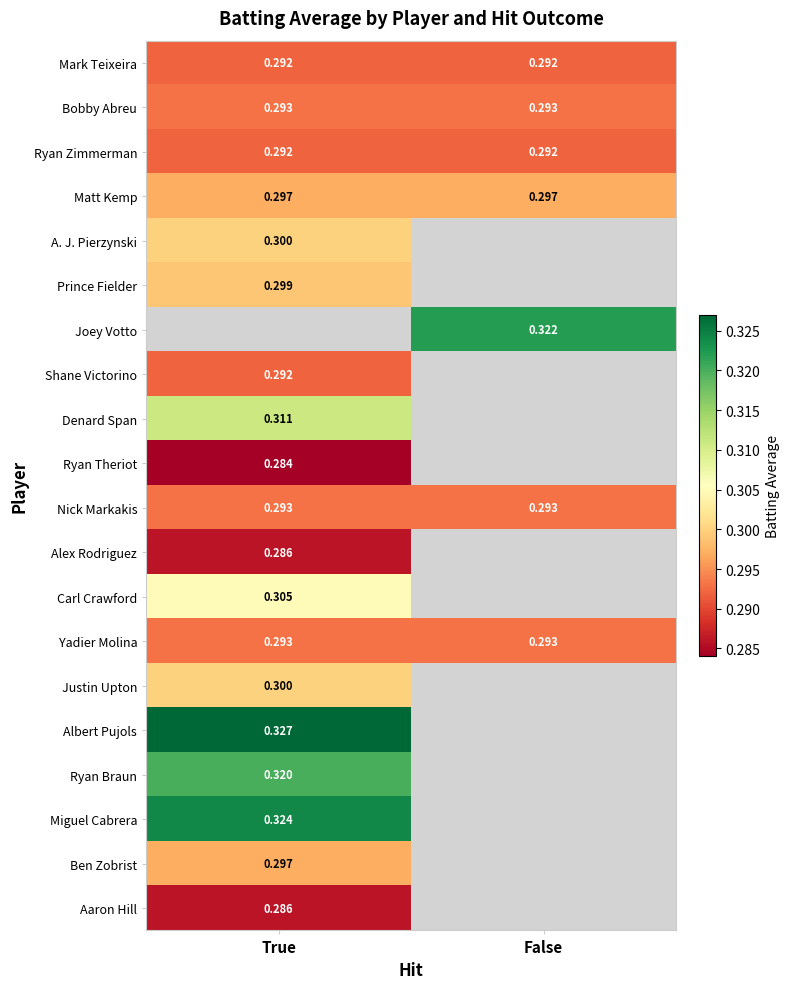

Is the value of Albert Pujols at True greater than the value of Ryan Zimmerman at False?

Yes